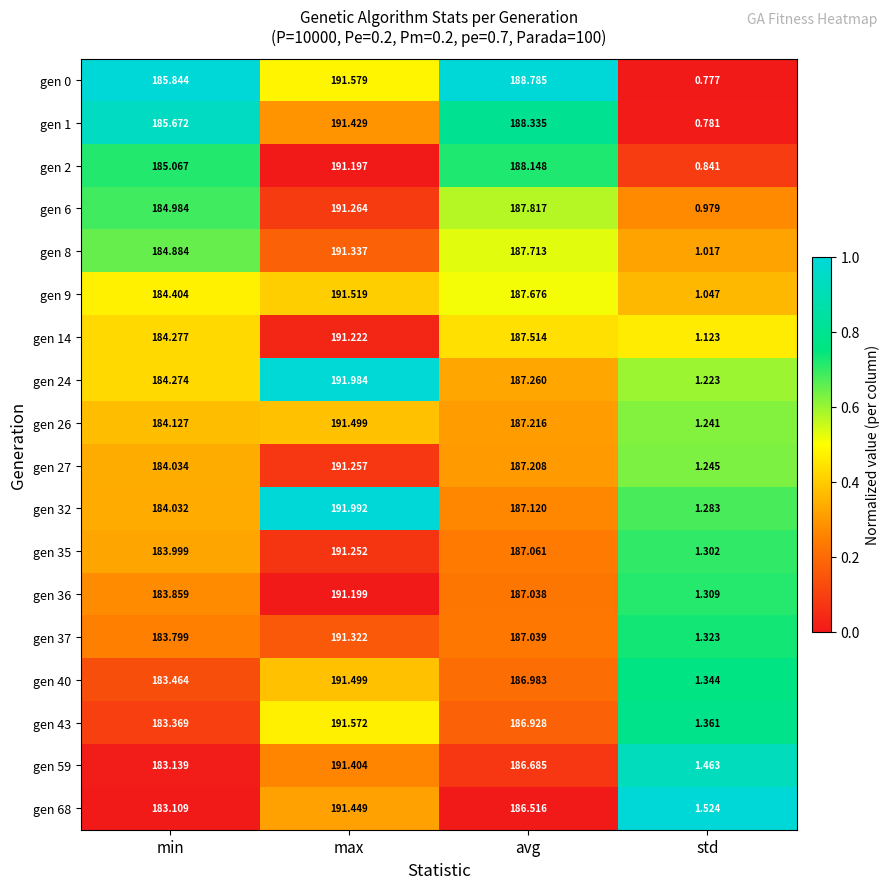

Which category has the lowest value in the gen 32 series?

std